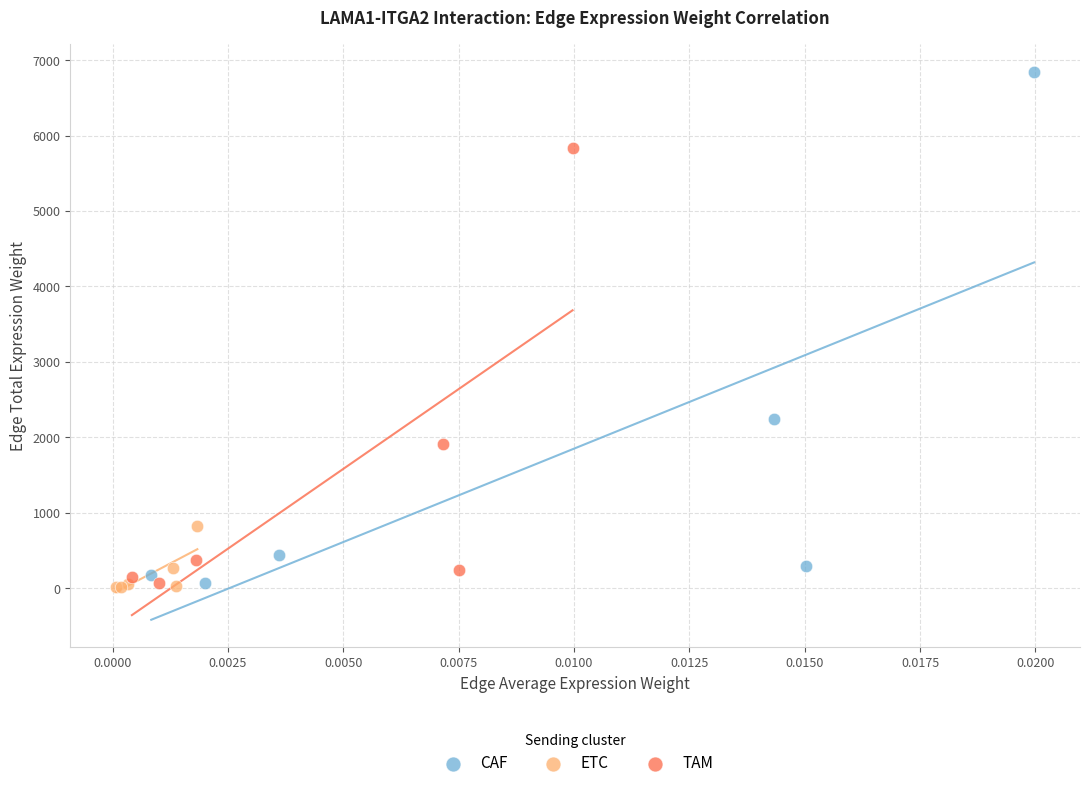

Which series has the widest spread of Y values?

CAF